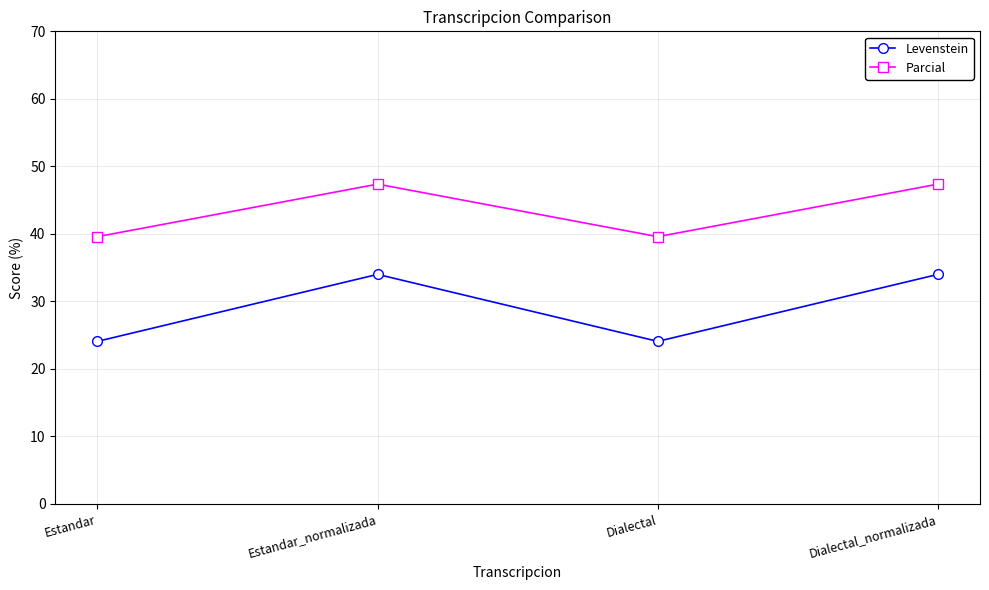

True or false: Levenstein and Parcial intersect in this chart.

False